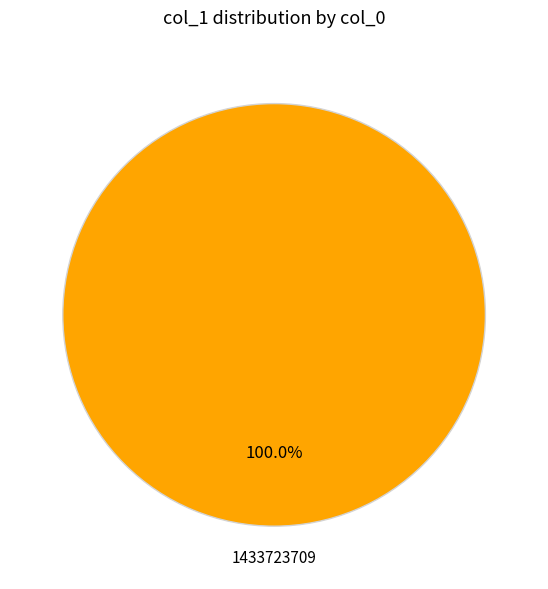

Which category accounts for the majority?

1433723709